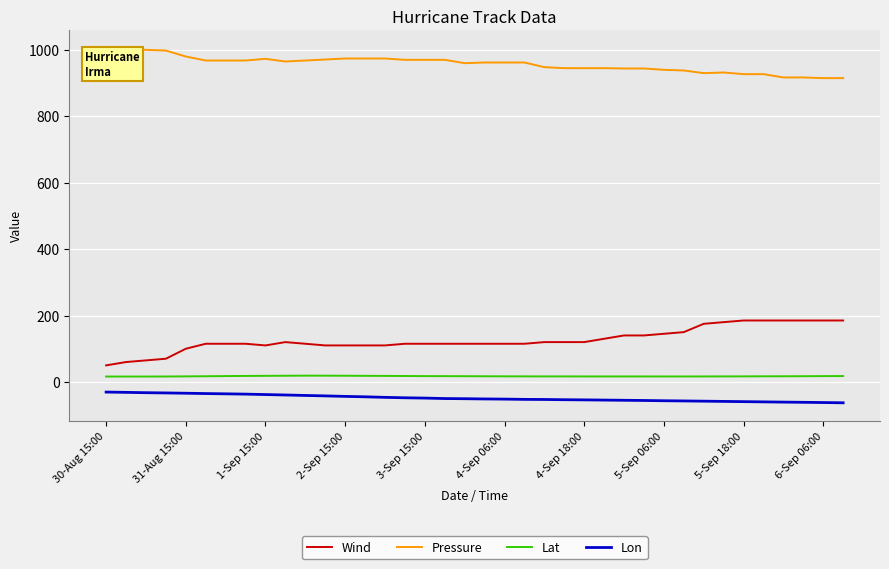

What is the smallest value displayed?

-62.6